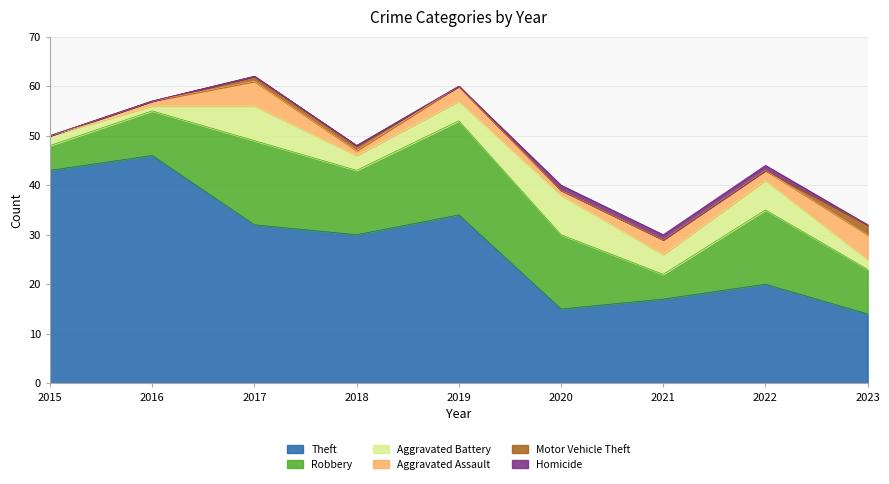

At 2022, list the series in order from smallest to largest.

Motor Vehicle Theft, Homicide, Aggravated Assault, Aggravated Battery, Robbery, Theft